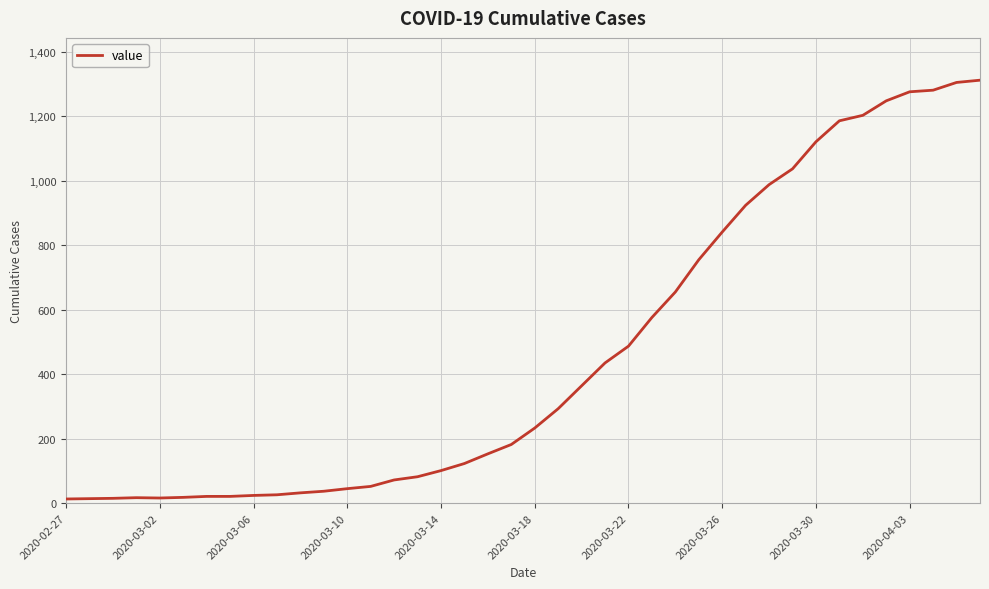

Where is the data nearest to the value 662?

26